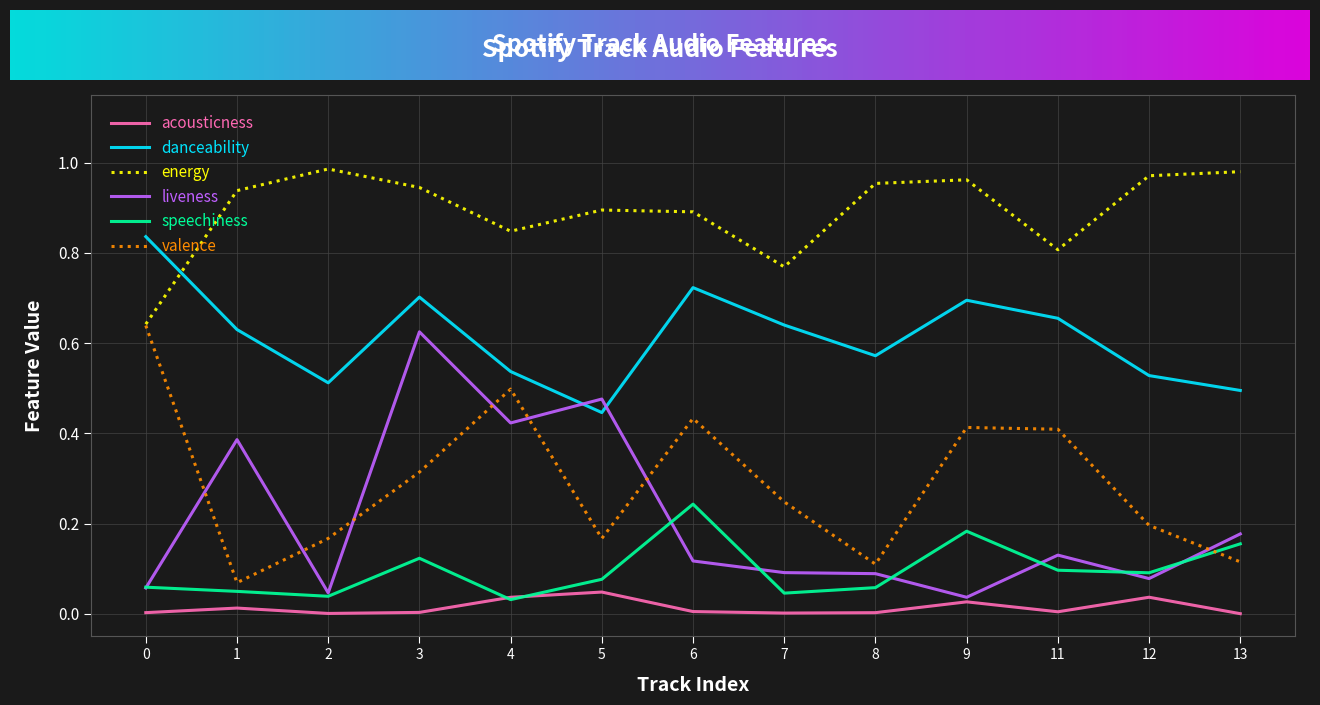

Between 5 and 7, which series saw the biggest shift?

liveness